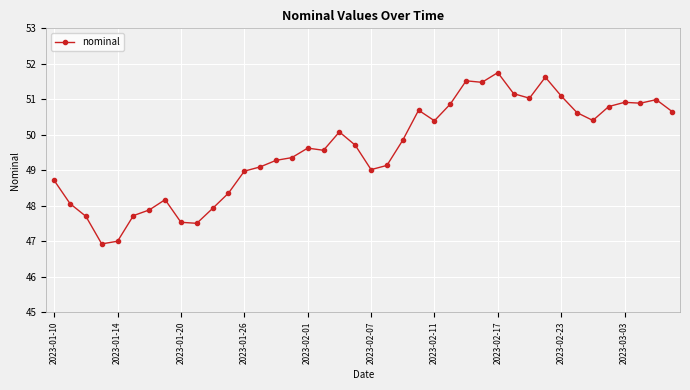

True or false: the data has more than 2 interior local peaks.

True